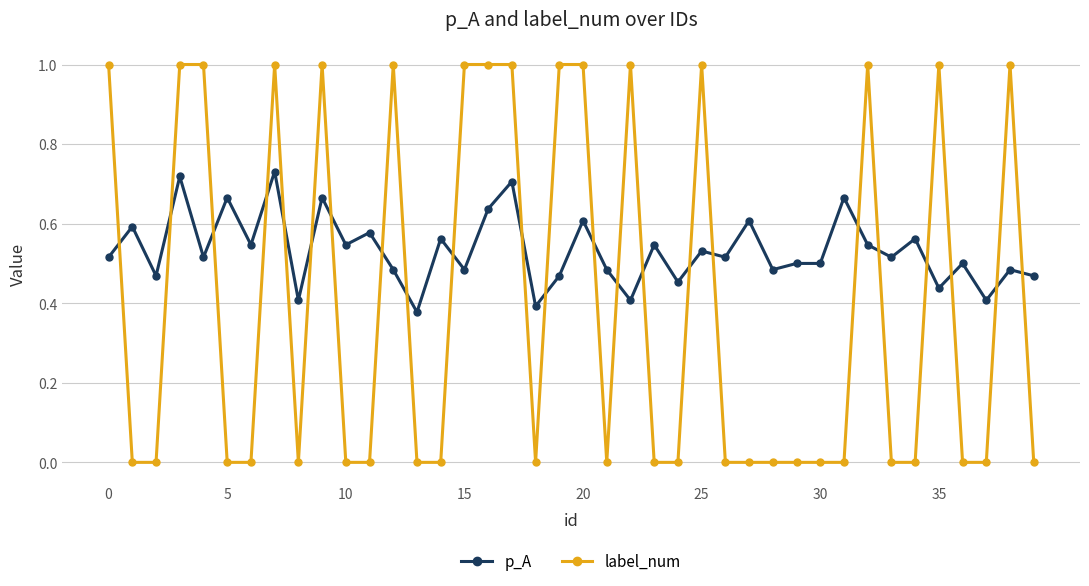

Which series has the widest spread of values?

label_num